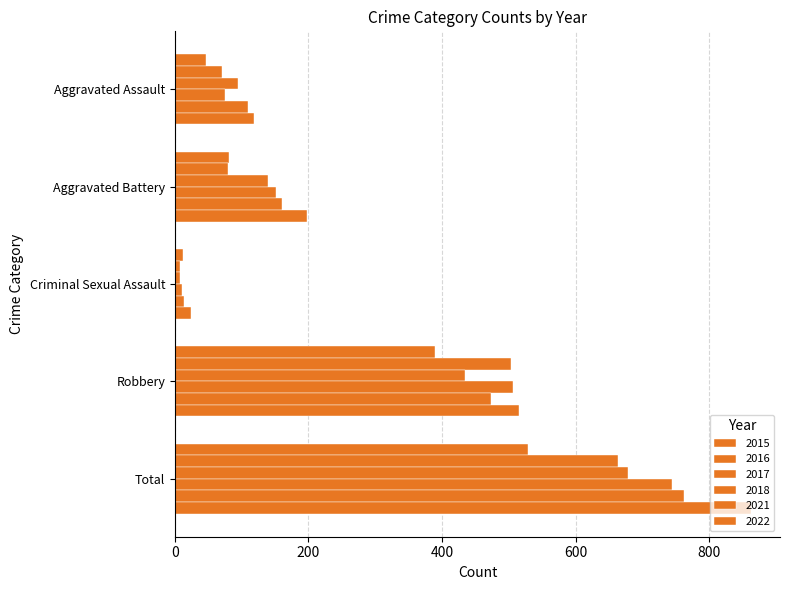

Which label corresponds to the largest value in the chart?

Total